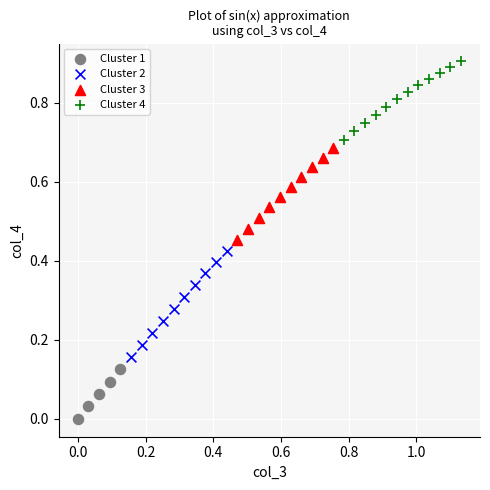

Which series contains the highest Y value?

Cluster 4